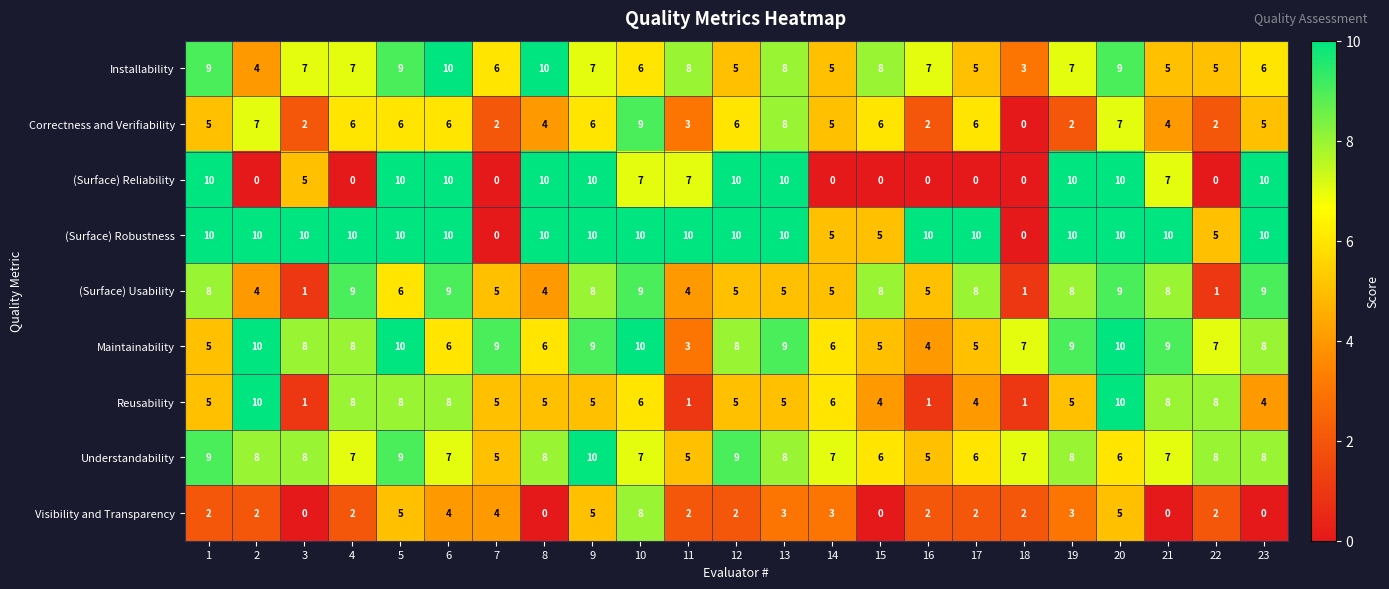

Count the (Surface) Reliability values in the range 0 to 10.

23